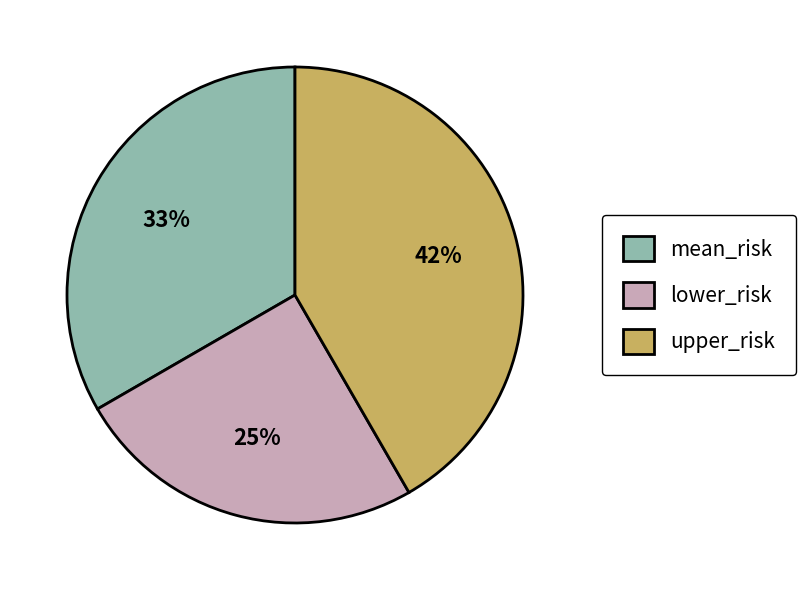

Count the number of slices in the pie.

3